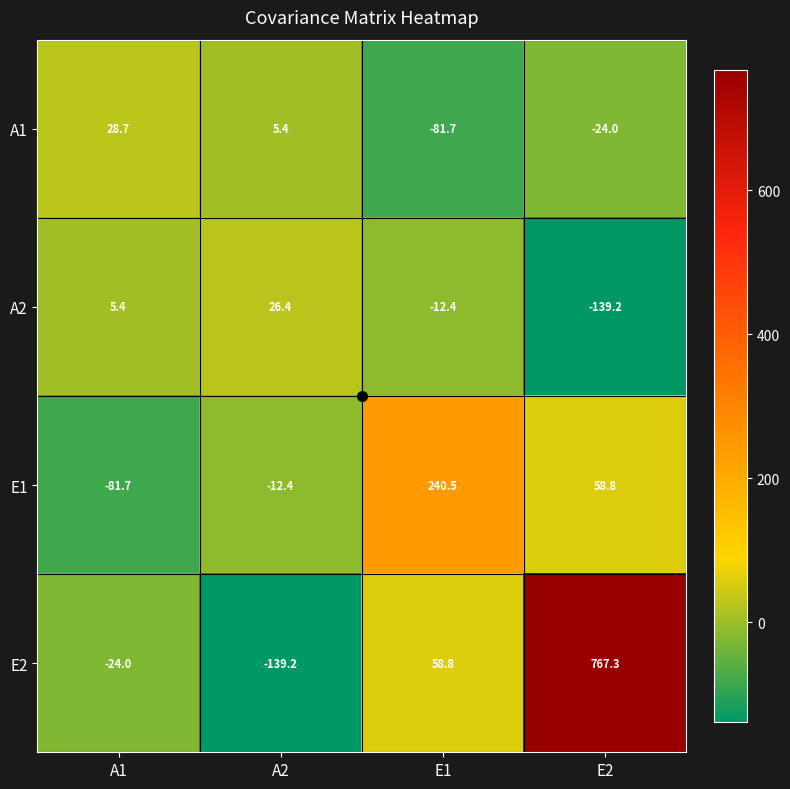

How many values in A1 are below zero?

2